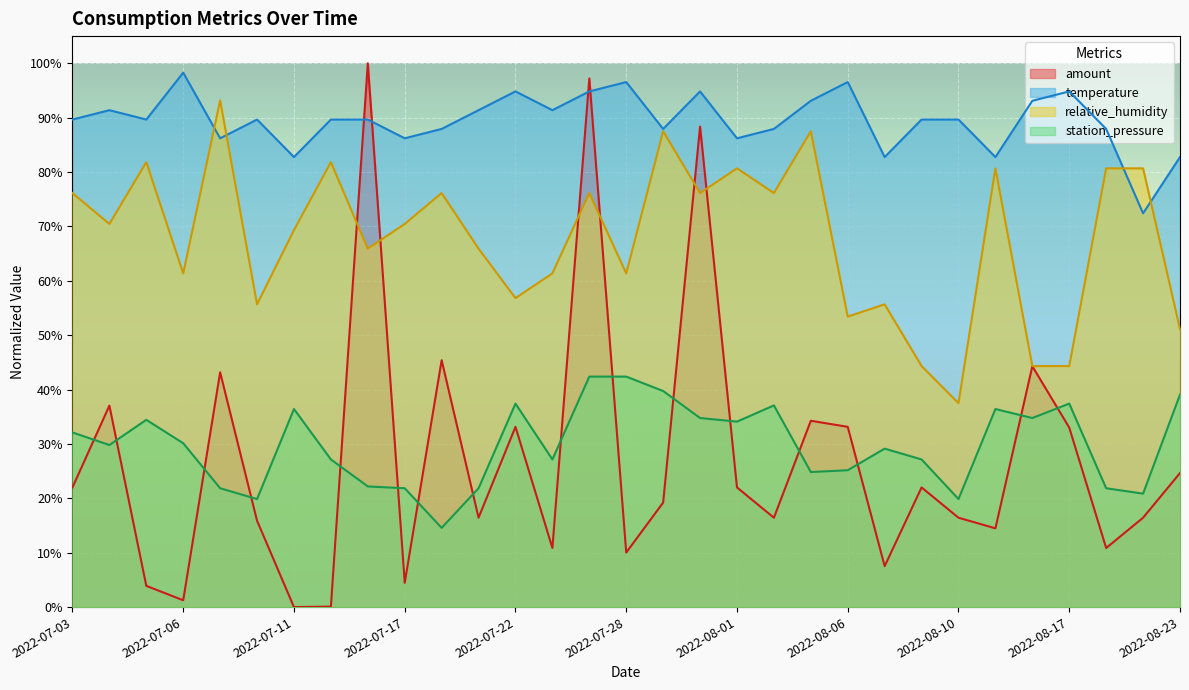

How many interior local valleys does the amount series have?

10